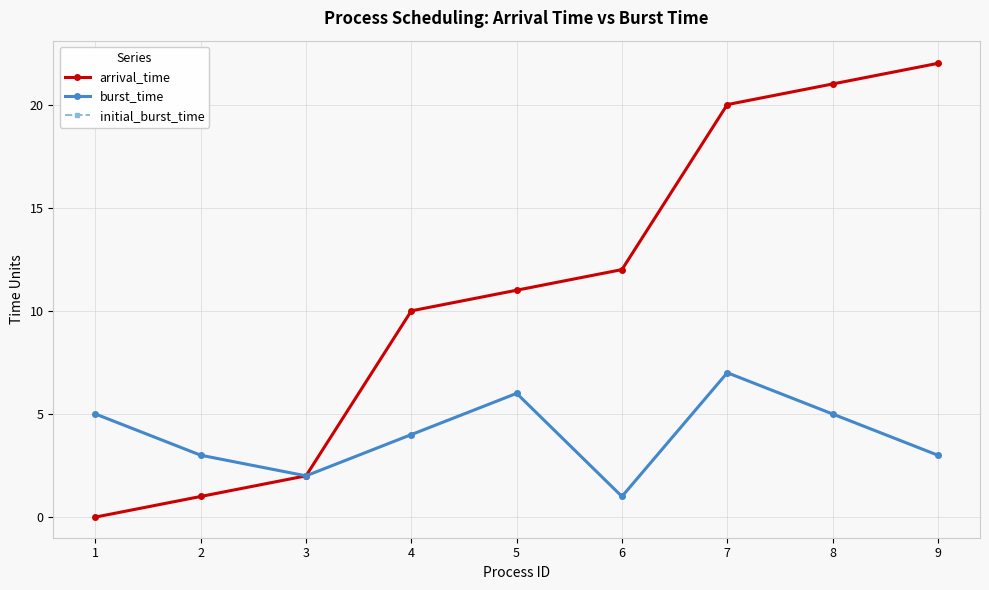

At which category is the sum across all series the highest?

7